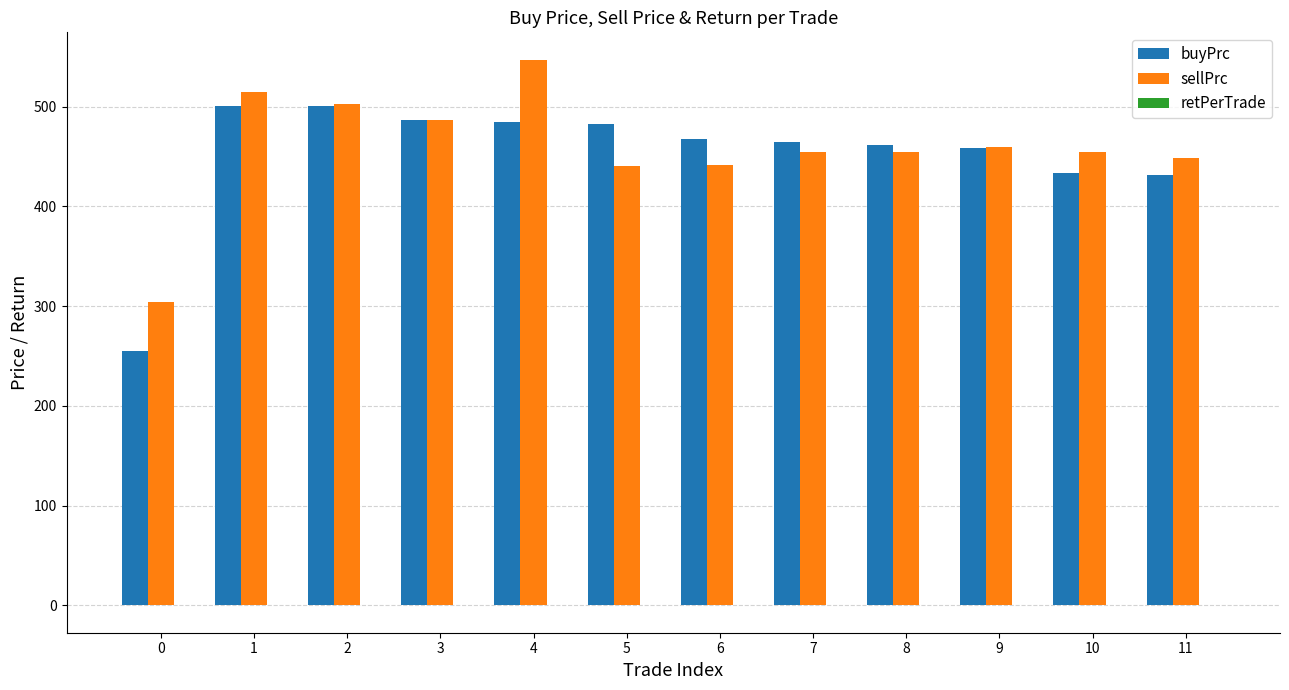

True or false: sellPrc has a value of 459.2 at 9.

True